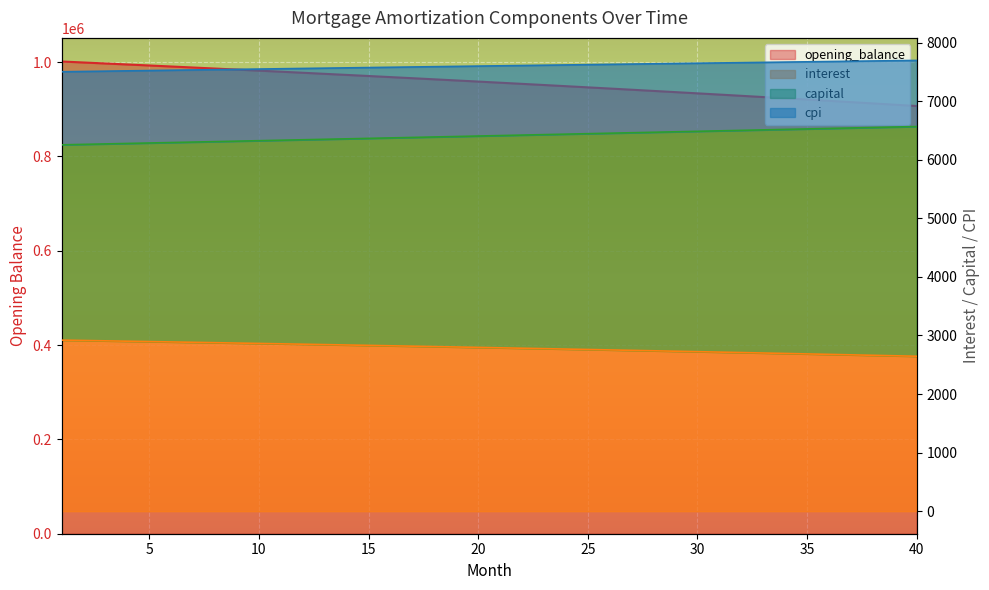

Is it true that capital equals 6333.0 at 11?

True